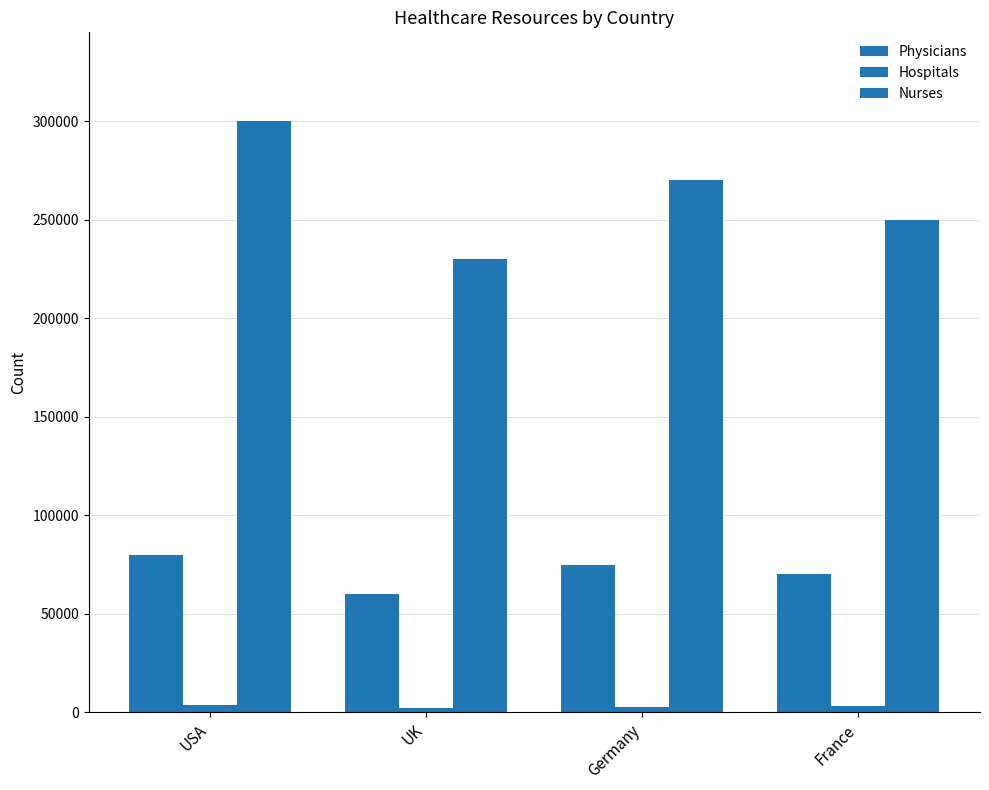

At how many categories does at least one series exceed 28891?

4